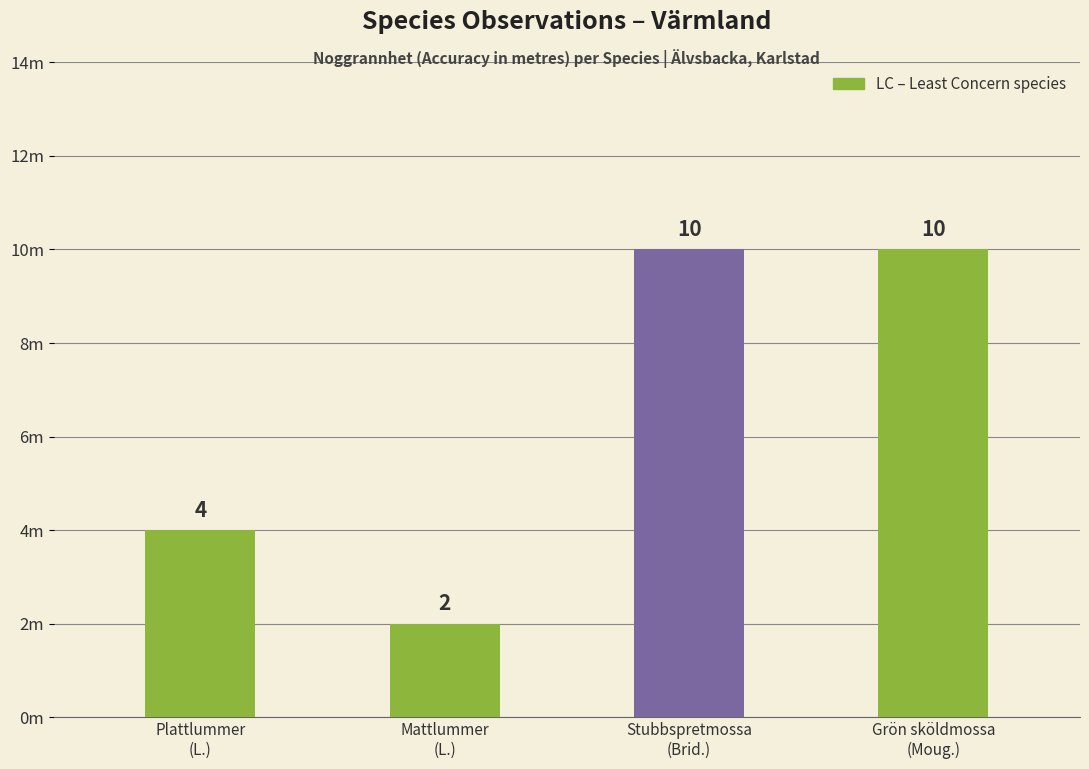

Reading left to right, transcribe all the data shown in this chart.

Plattlummer
(L.)=4	Mattlummer
(L.)=2	Stubbspretmossa
(Brid.)=10	Grön sköldmossa
(Moug.)=10